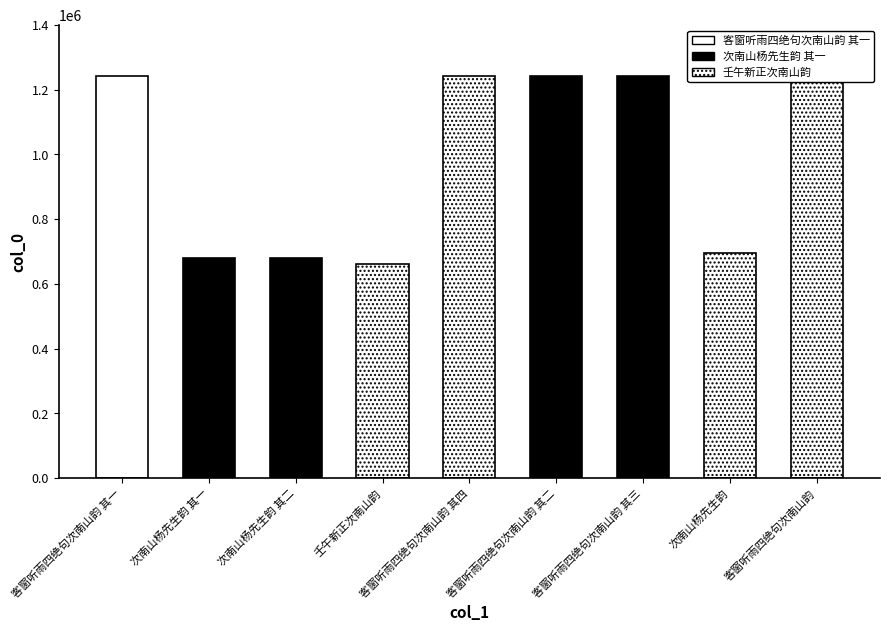

How many data points does each series have?

9